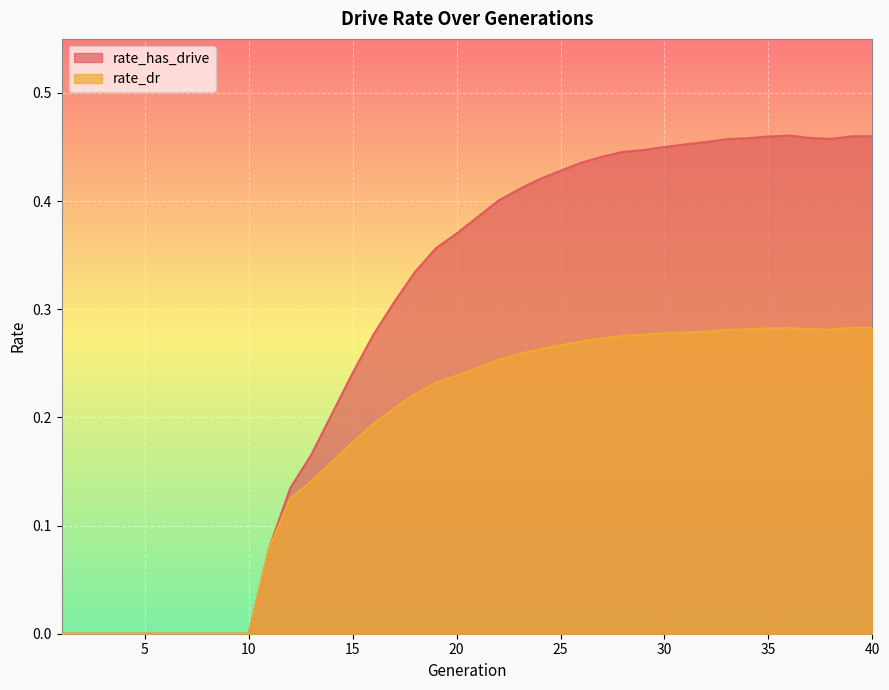

True or false: rate_has_drive has more than 2 interior local peaks.

False